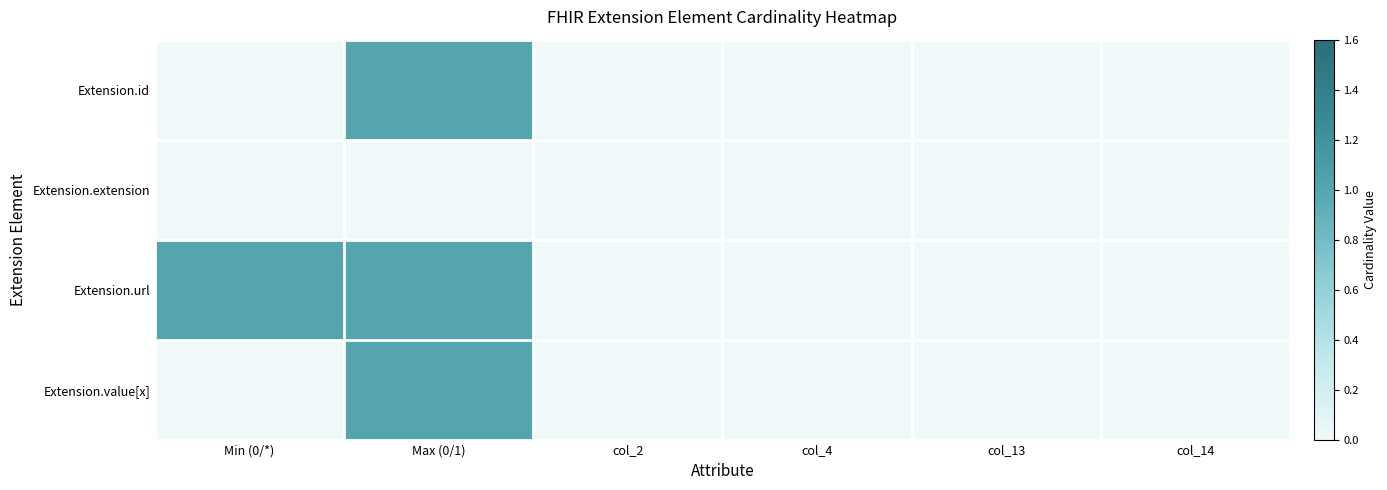

At which category is the sum across all series the highest?

Max (0/1)